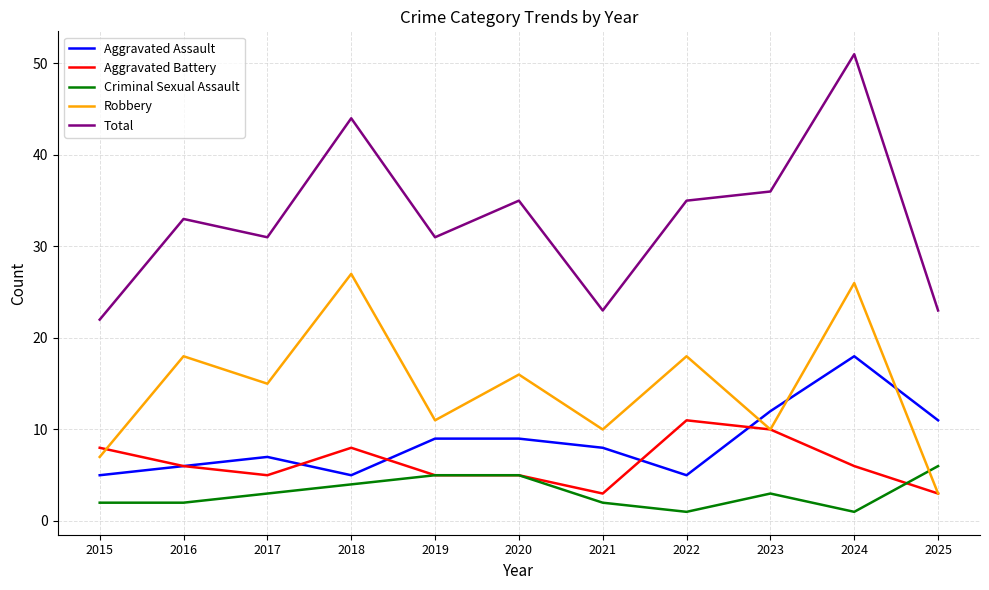

What is the spread (max minus min) of values at 2019?

26